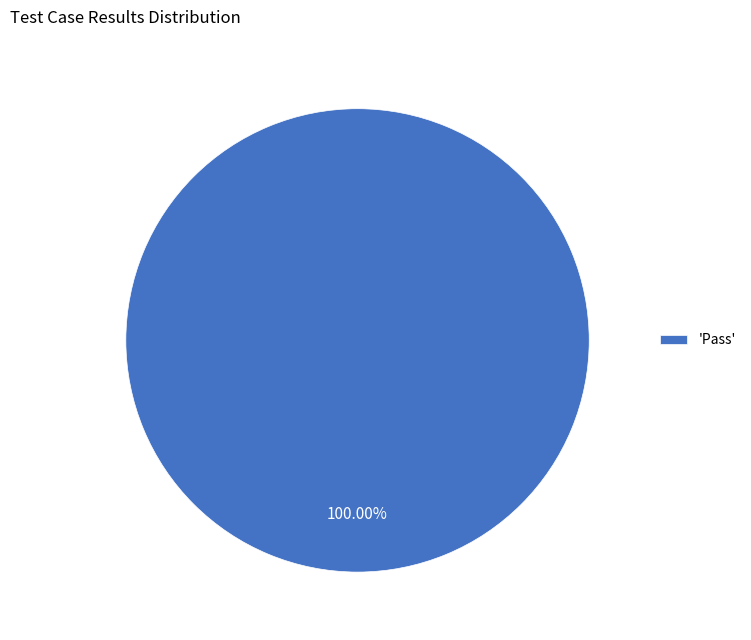

Rank the categories by value from lowest to highest.

'Pass'